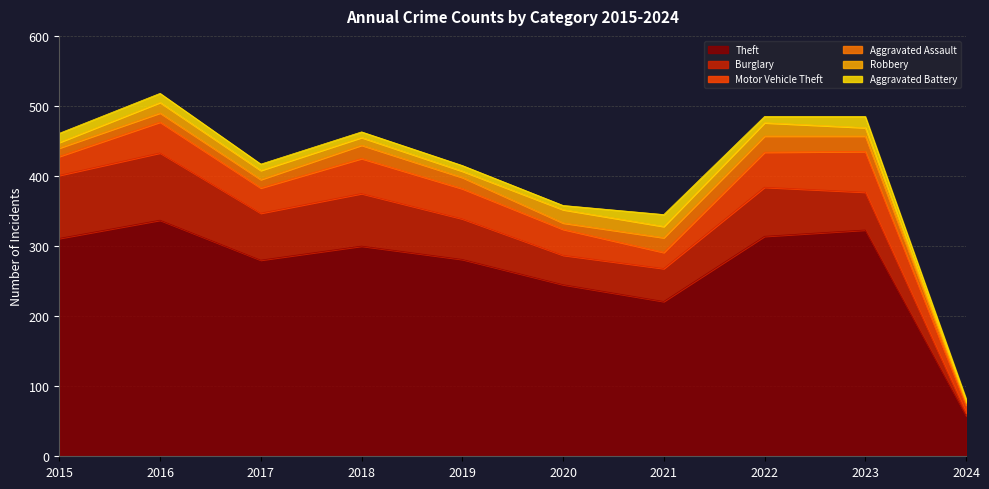

What is the sum of all Aggravated Battery values?

103